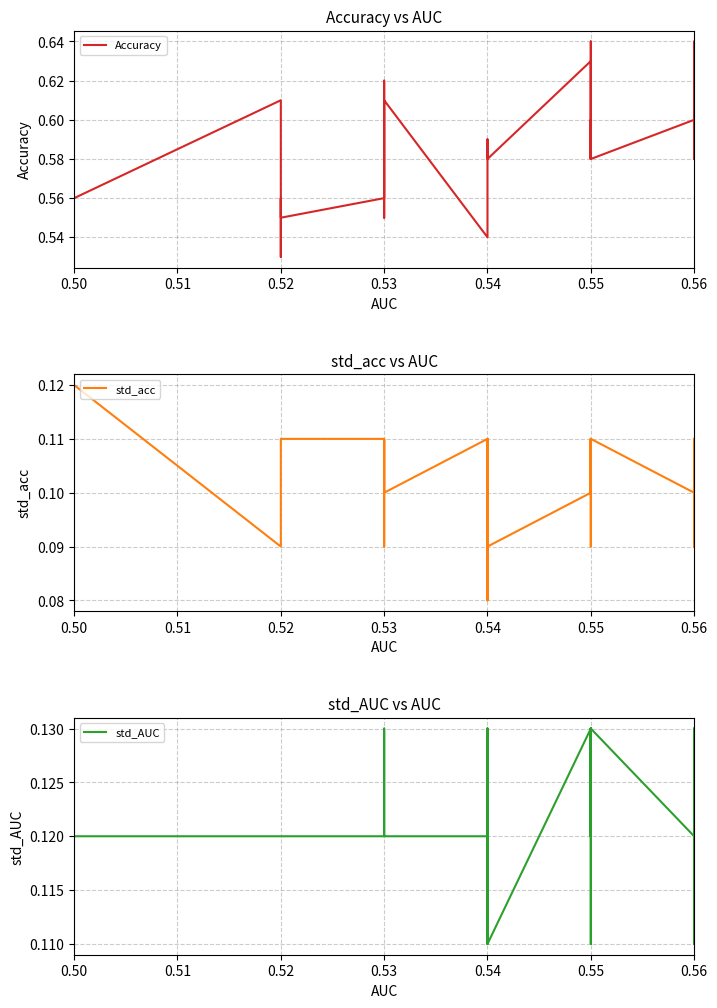

What is the value of the Accuracy point at the 5th from the left?

0.6